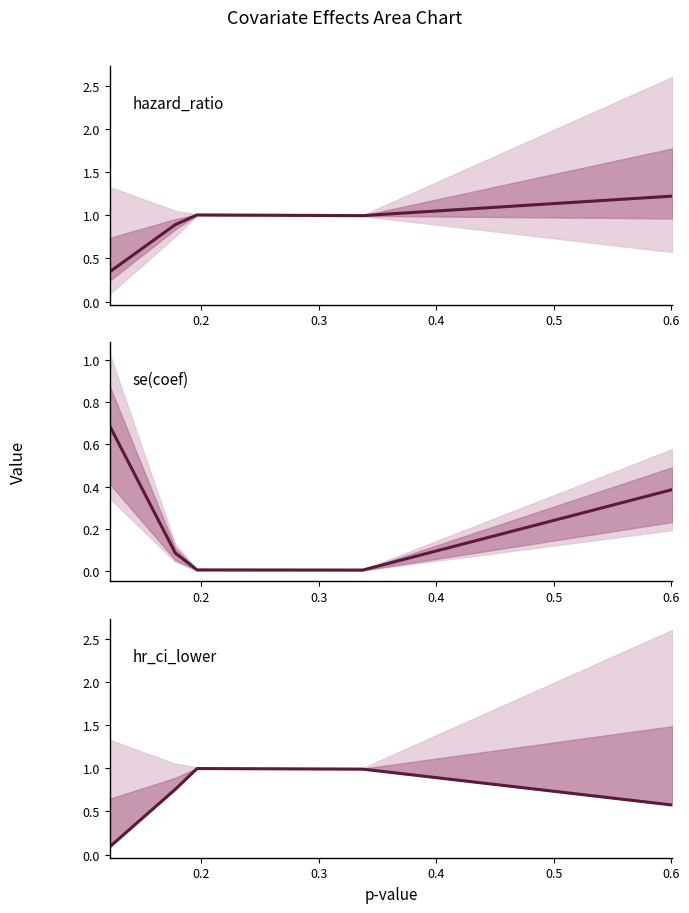

At how many categories does at least one series exceed 0?

5